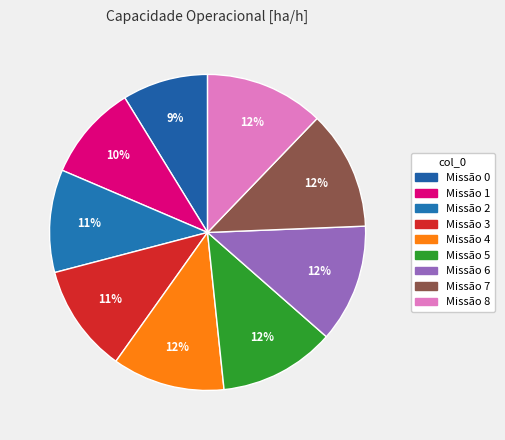

How many segments does this pie chart have?

9